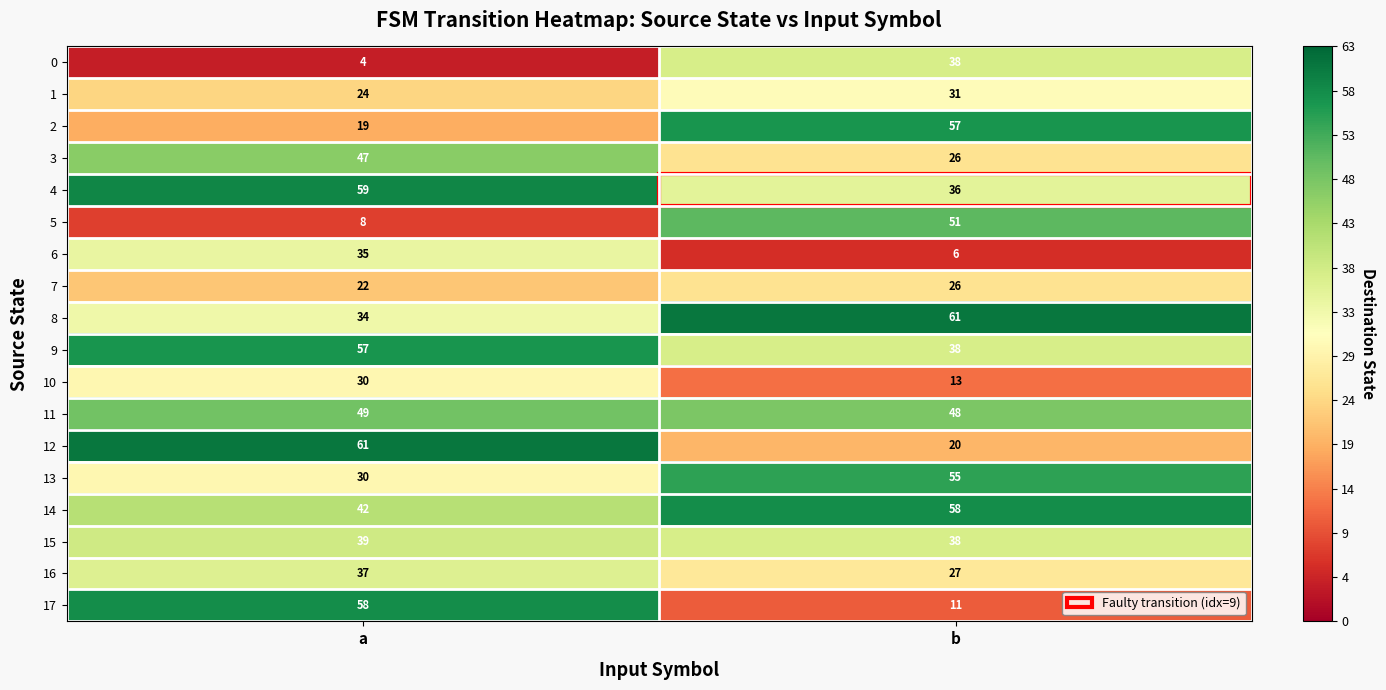

Which series has the largest range (max minus min)?

17